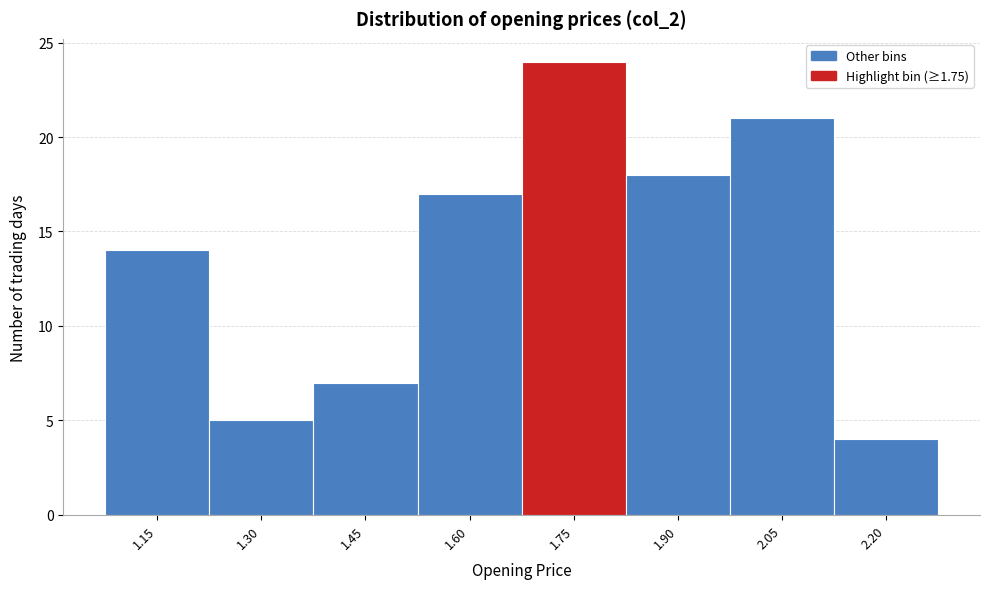

Reading left to right, list all the values displayed in this chart.

1.15=14	1.30=5	1.45=7	1.60=17	1.75=24	1.90=18	2.05=21	2.20=4